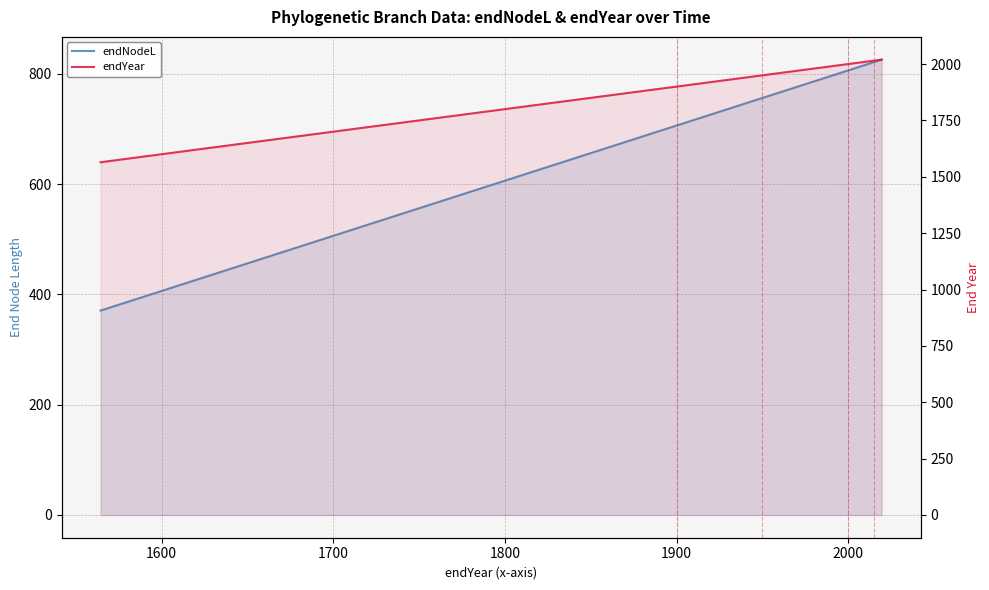

What position from the left is 1900?

5